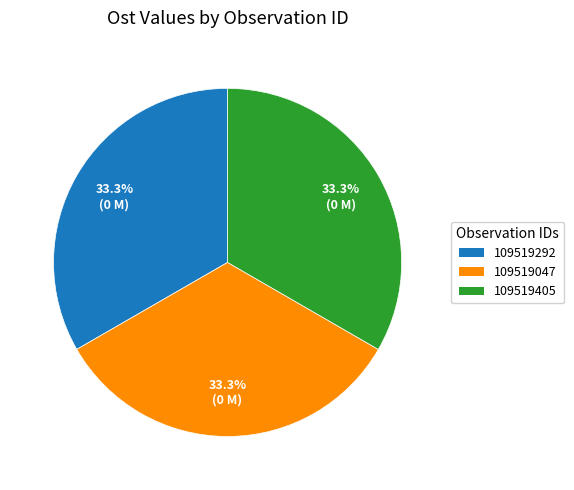

What portion of the pie excludes 109519292?

66.7%